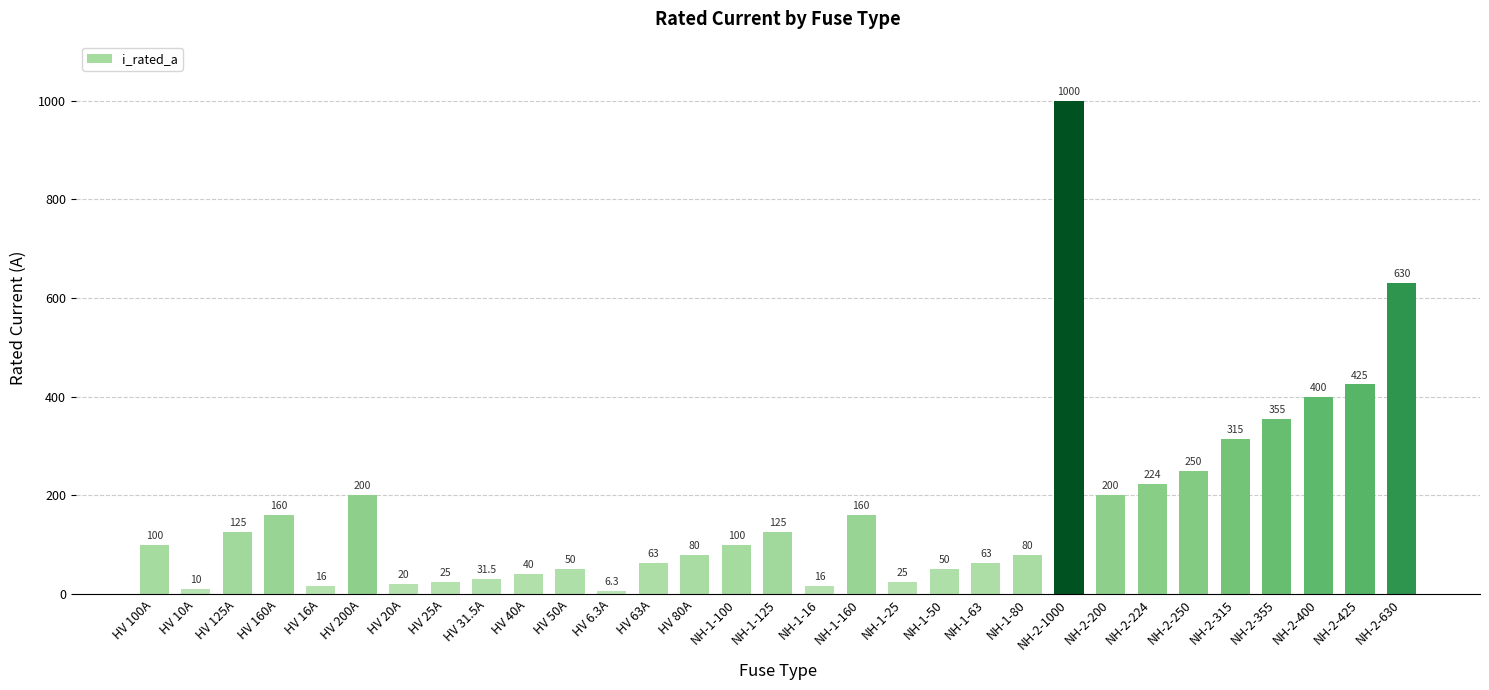

What is the change in value from HV 10A to HV 25A?

+15.0